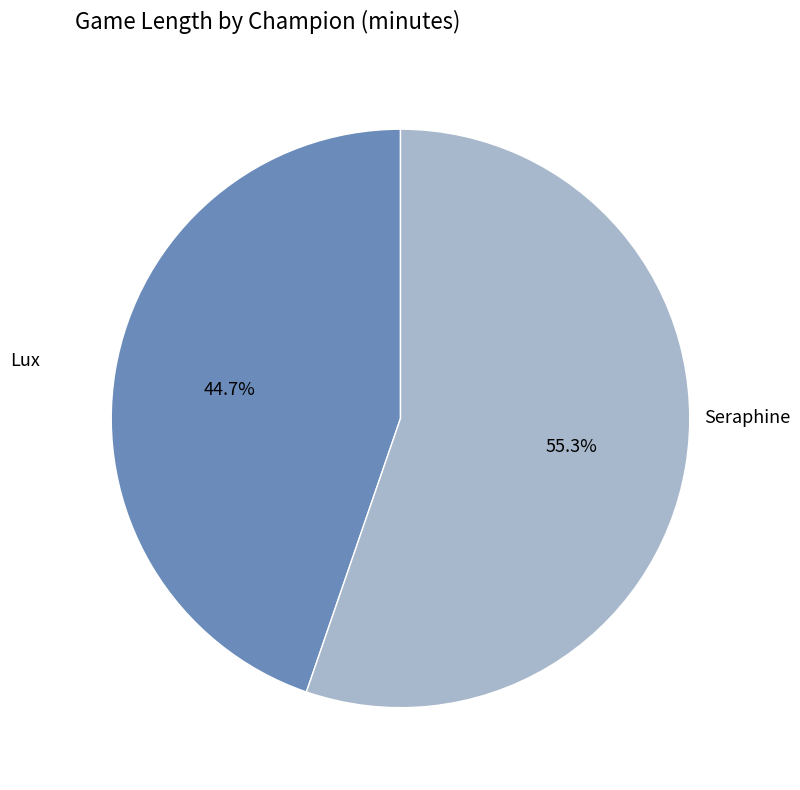

To the nearest percent, what is the difference between the largest and smallest slice percentages?

11%